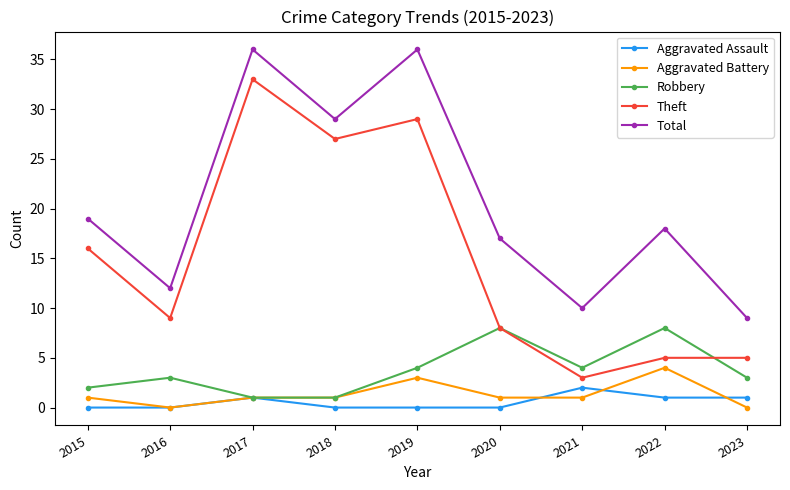

Does the chart display data point markers on the line(s)?

Yes